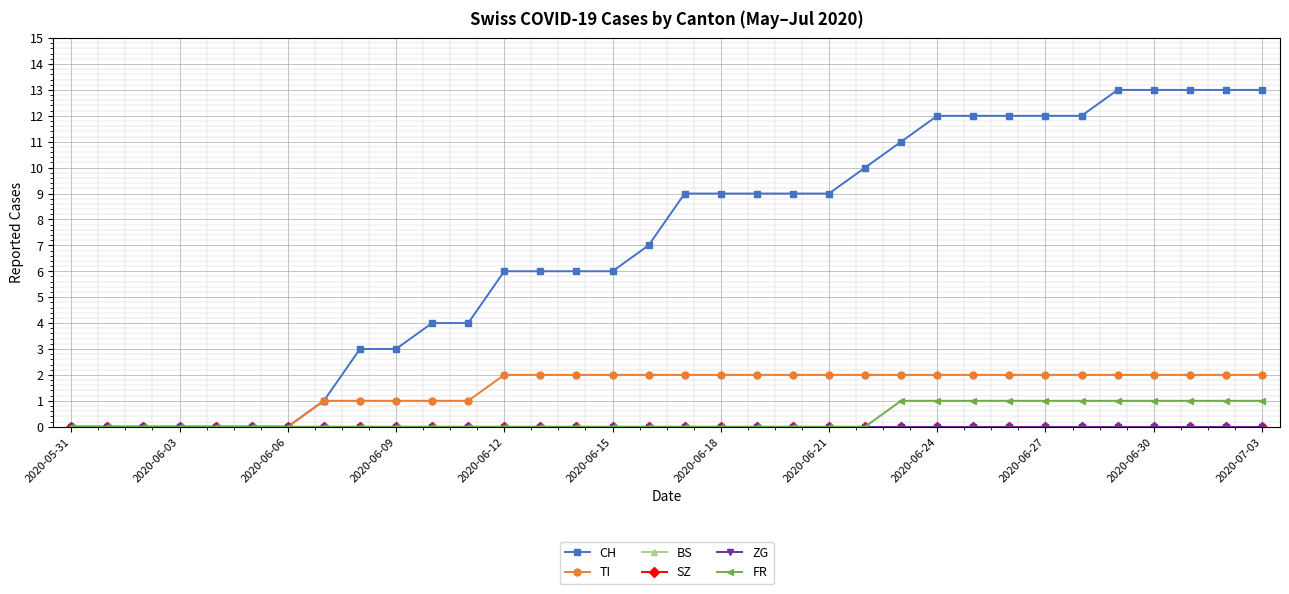

How many lines are shown in the chart?

6